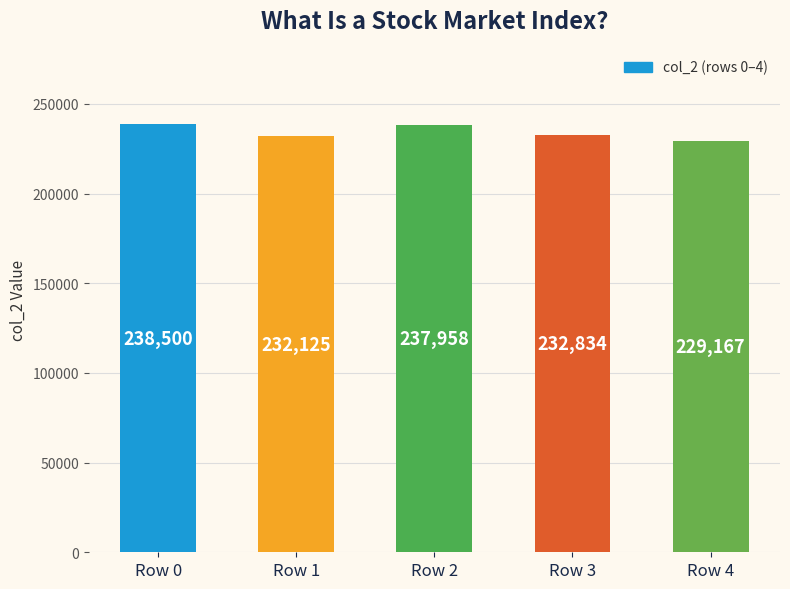

How many bars are there in total?

5